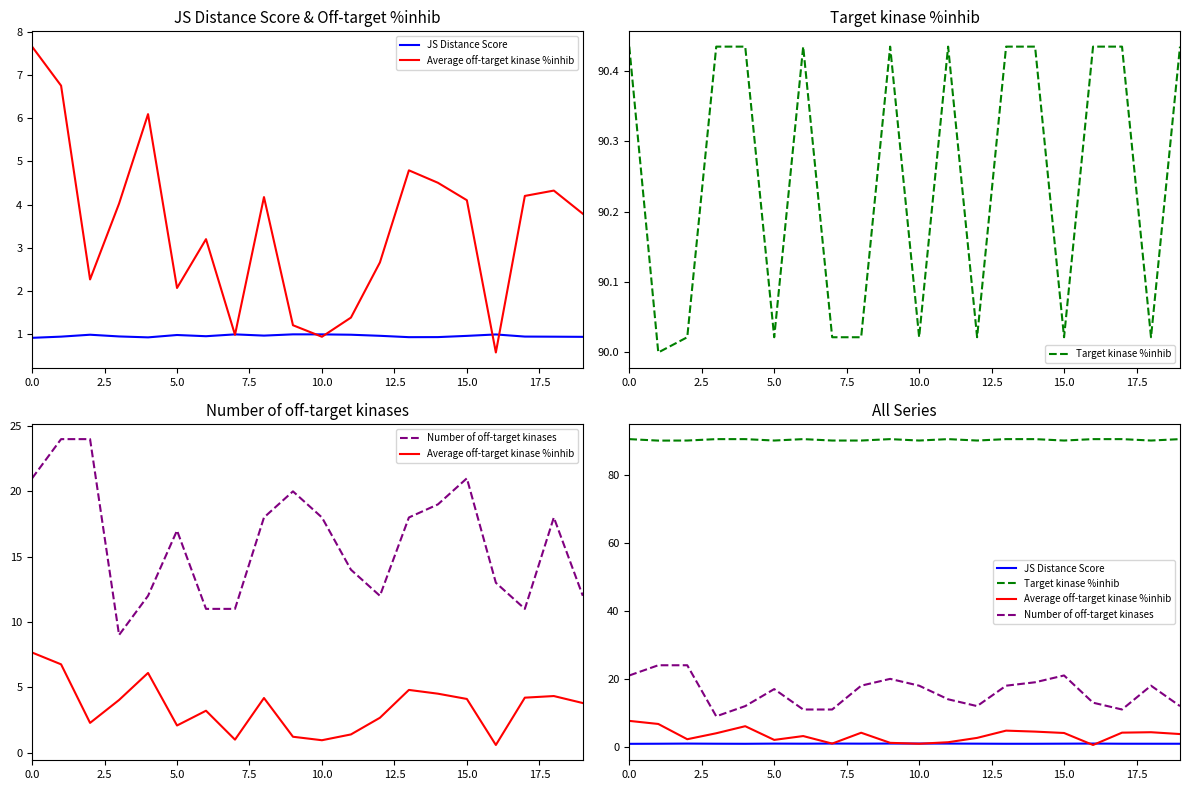

Which series changed the most between 10.0 and 12.5?

Number of off-target kinases